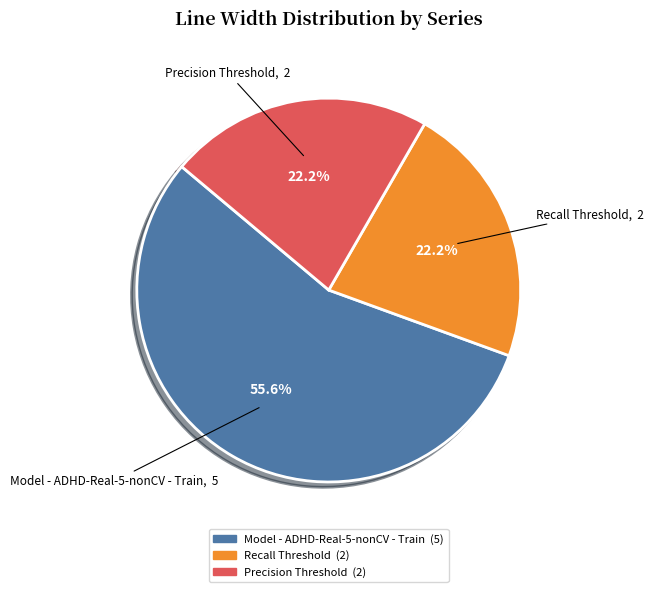

Is there a majority slice in this chart?

Yes